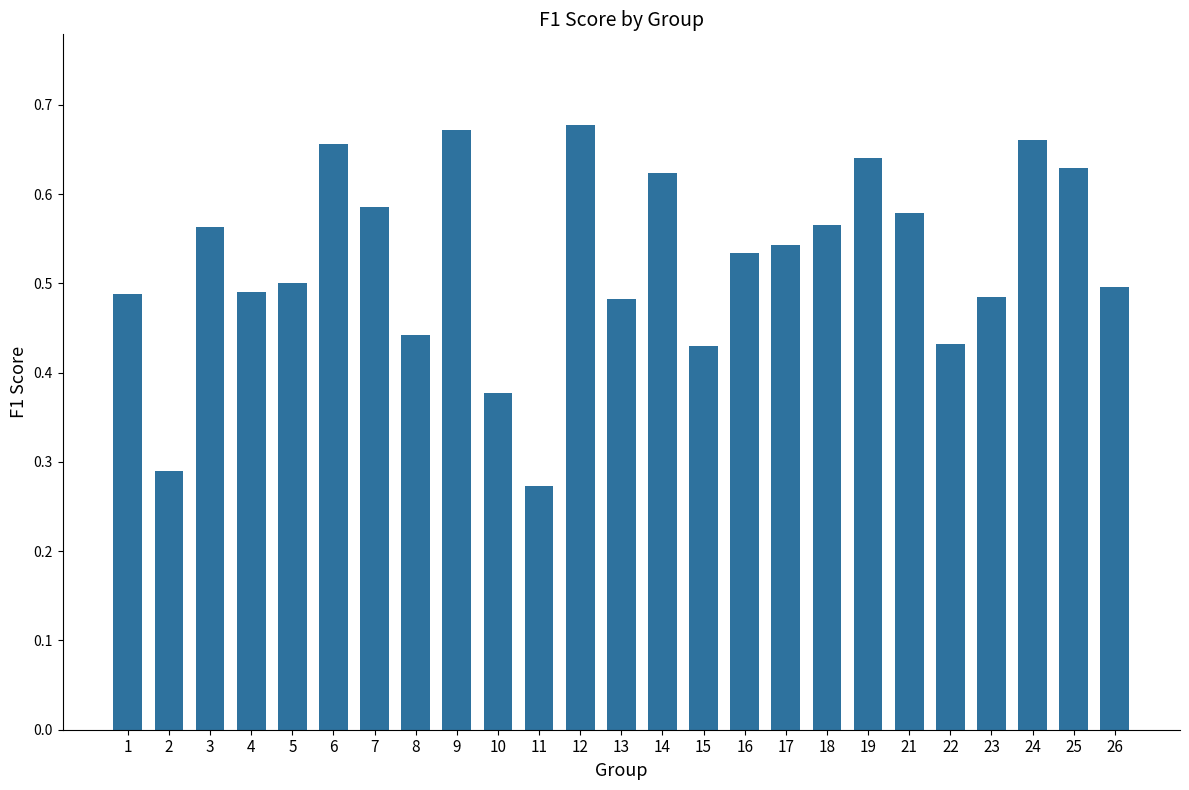

What is the sum of all values?

13.1